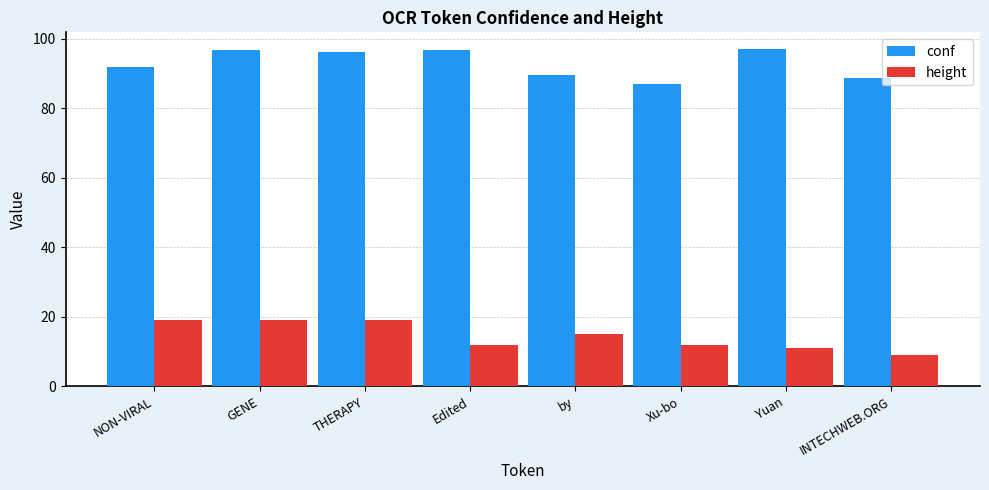

The conf series shows 96.7 at GENE. True or false?

True